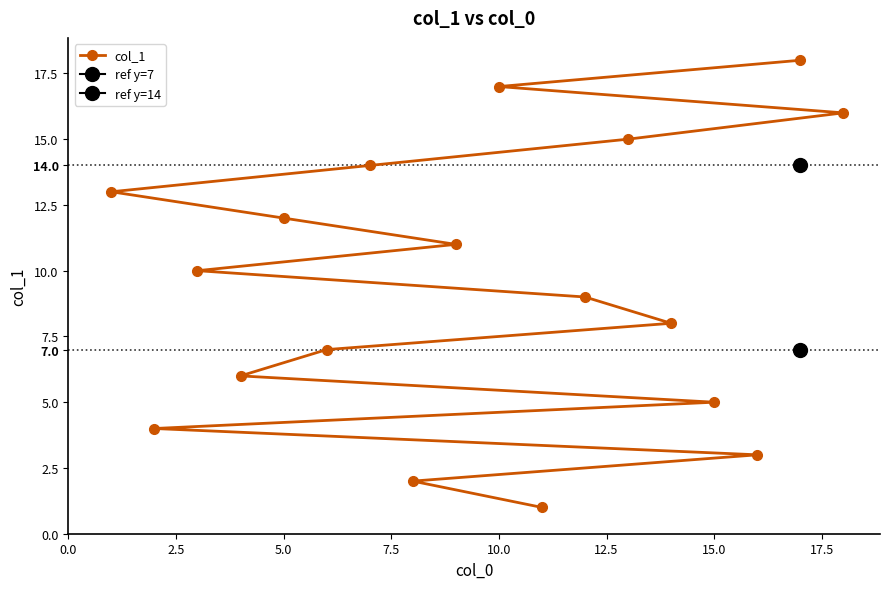

What is the greatest value displayed?

18